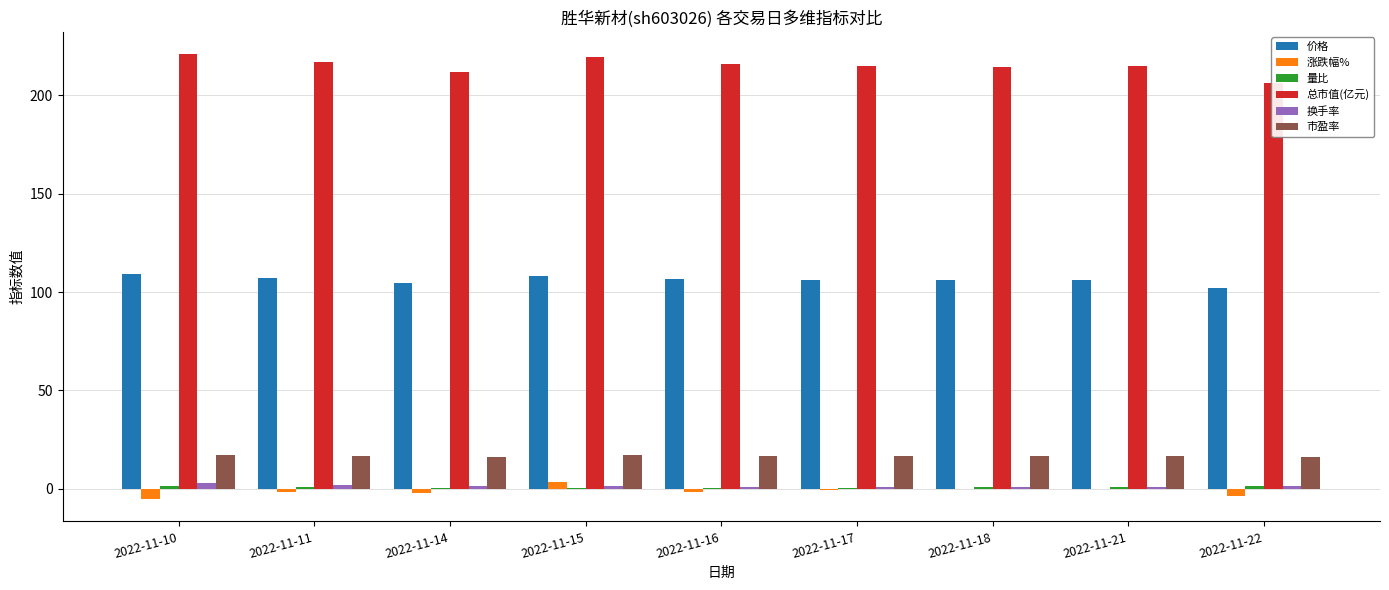

List the series in order of their peak value, highest first.

总市值(亿元), 价格, 市盈率, 涨跌幅%, 换手率, 量比